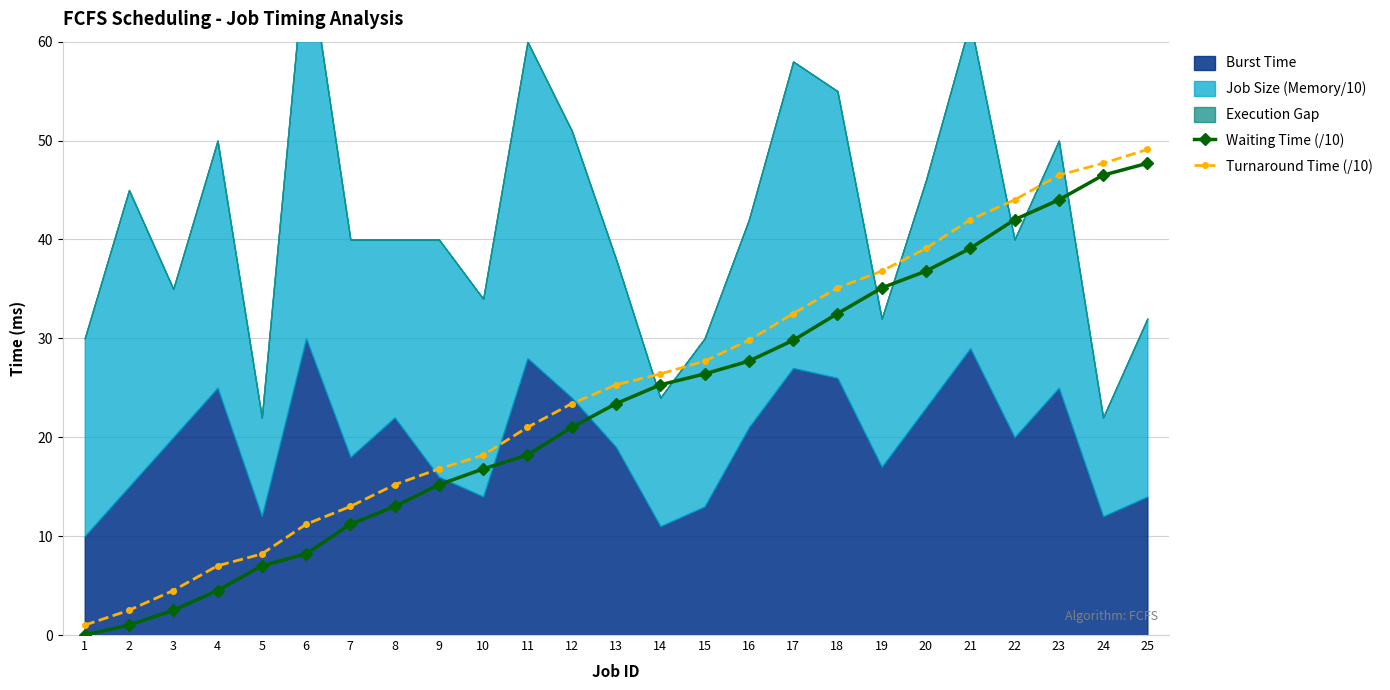

Is the value of Turnaround Time (/10) at 3 greater than the value of Waiting Time (/10) at 2?

Yes